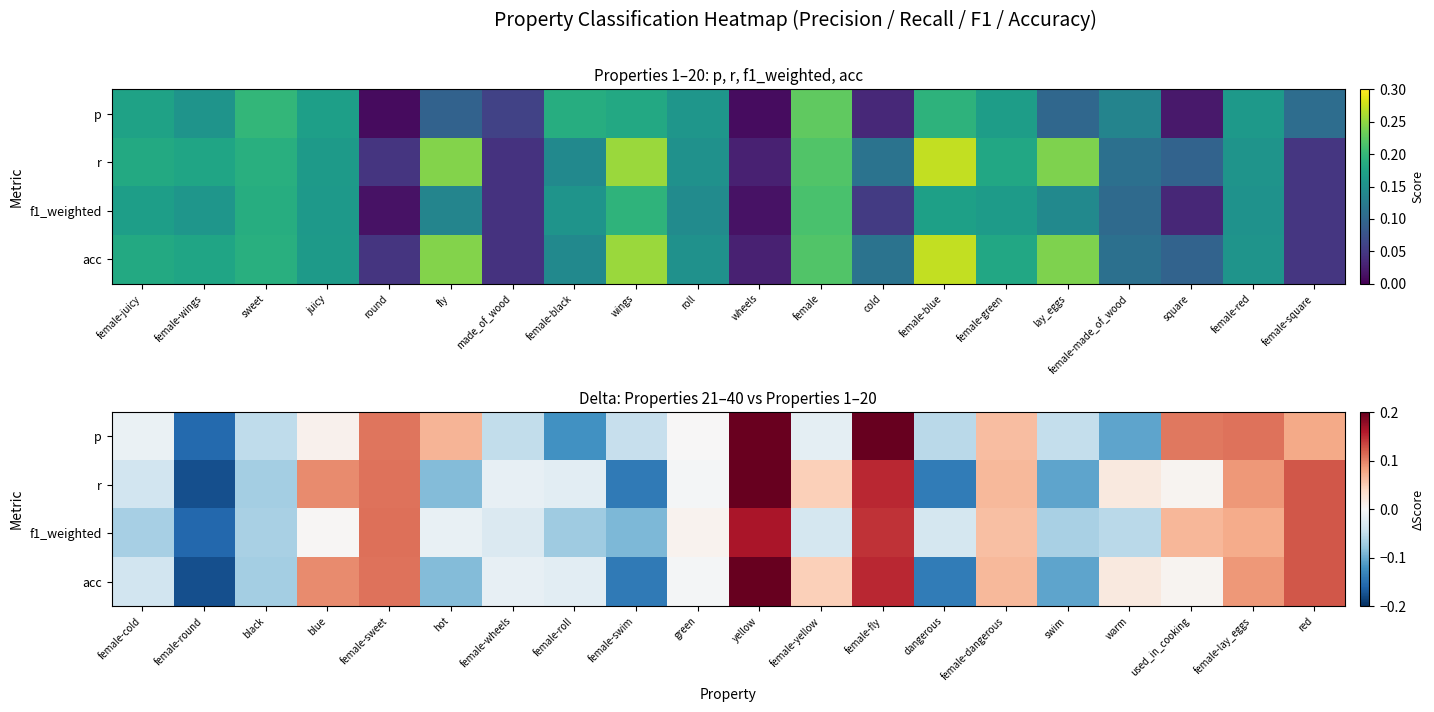

What is the difference between the highest and lowest values at female-fly?

0.1